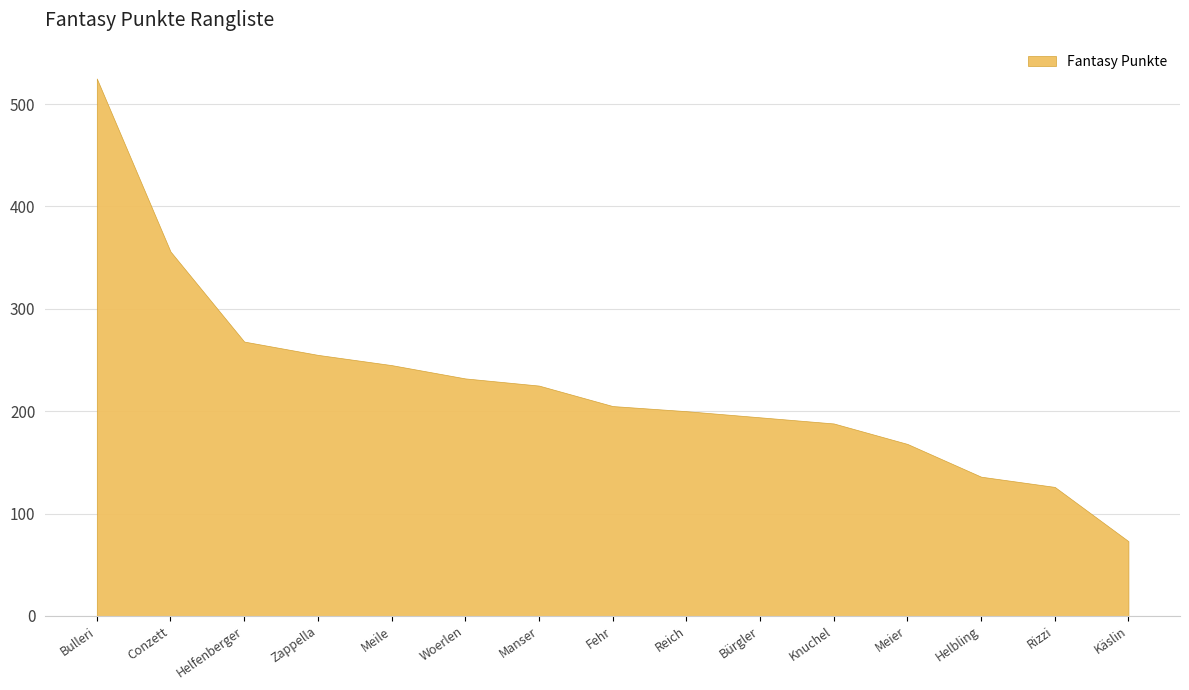

Where is the data nearest to the value 299?

Helfenberger